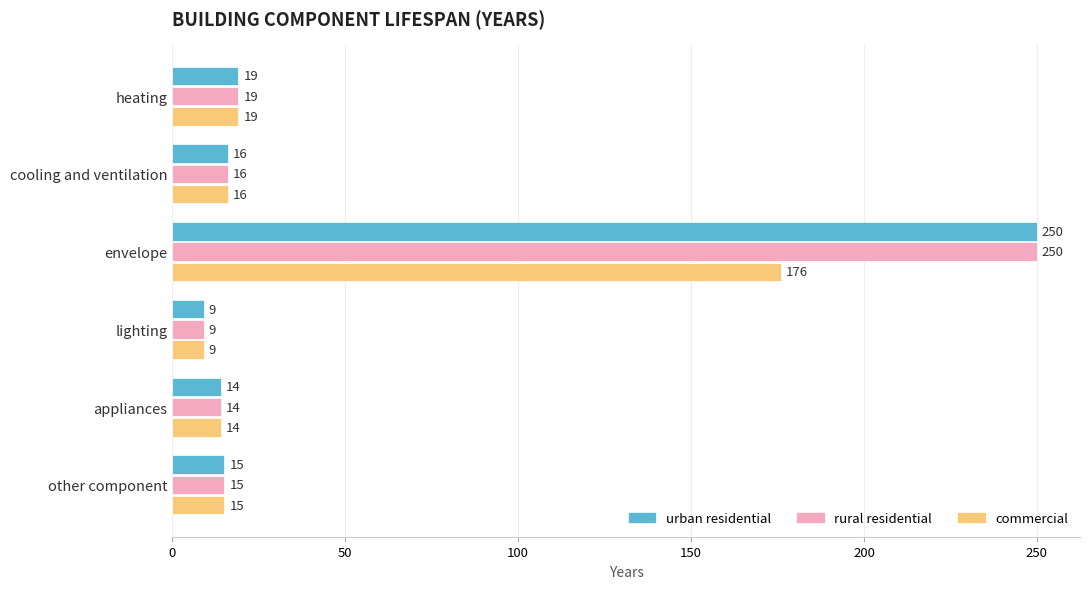

At which category does the chart reach its minimum across all series?

lighting